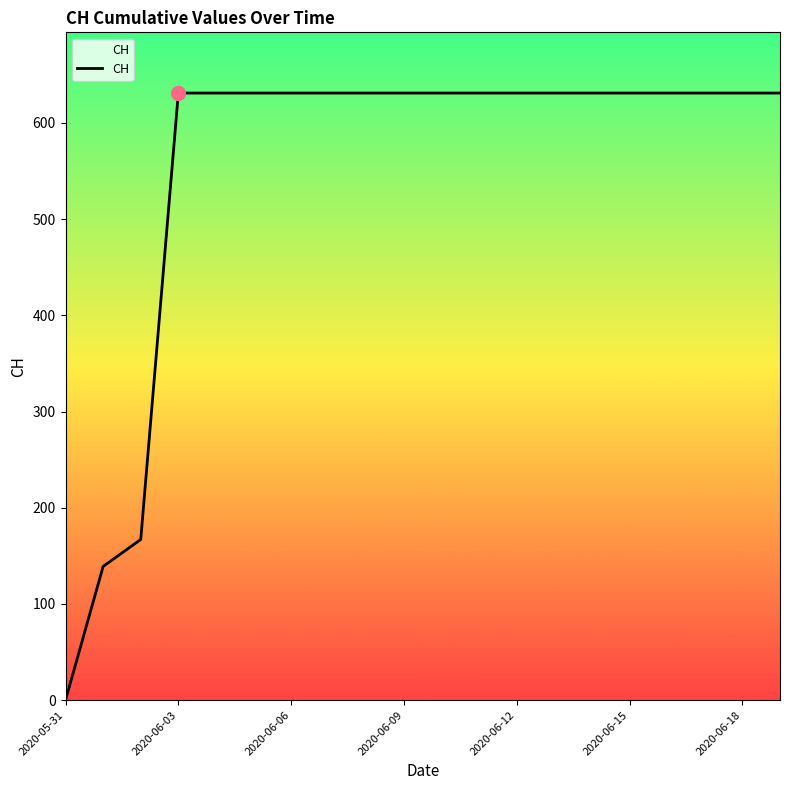

What is the maximum value shown in the chart?

631